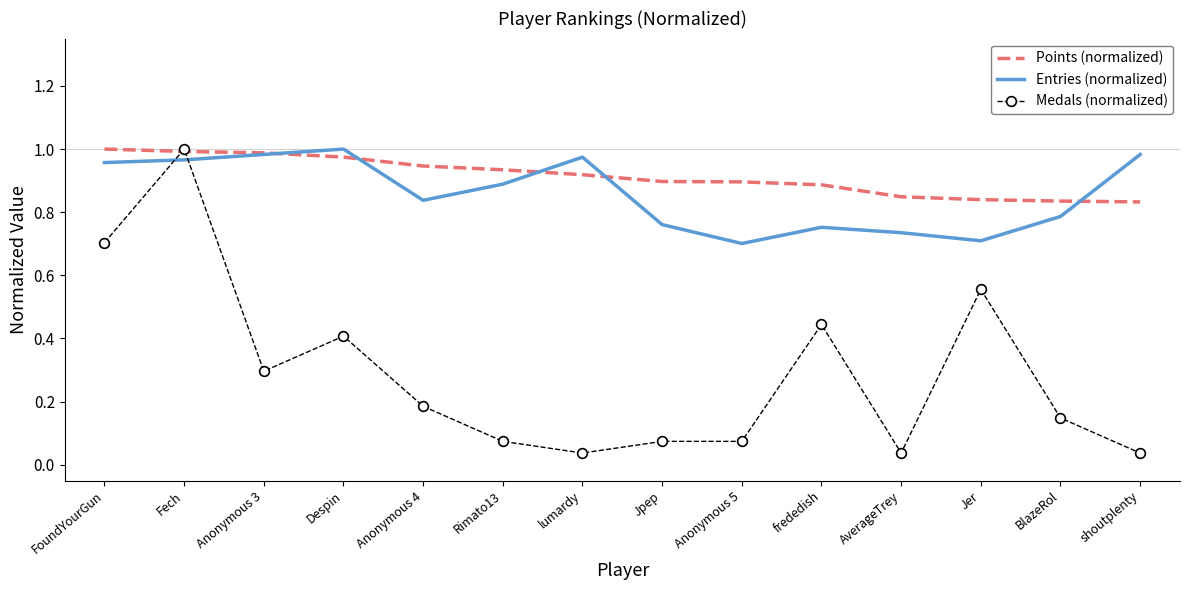

At which category is the sum across all series the highest?

Fech